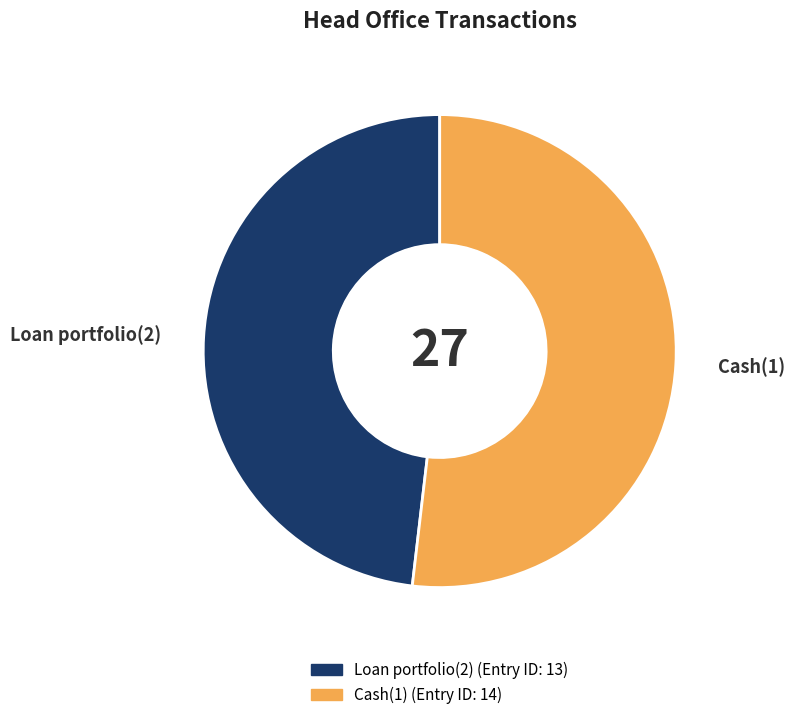

Does Loan portfolio(2) represent more than half of the total?

No